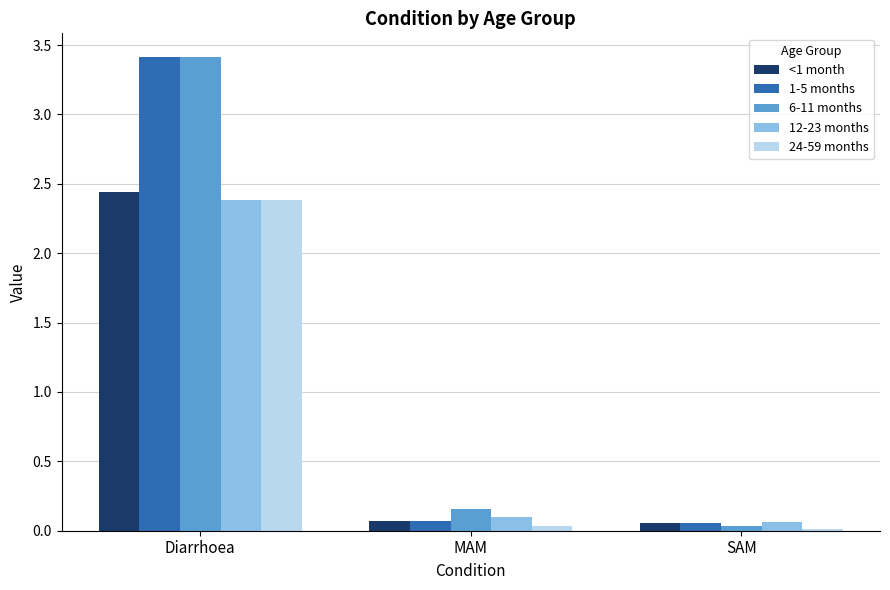

What position from the left is SAM?

3